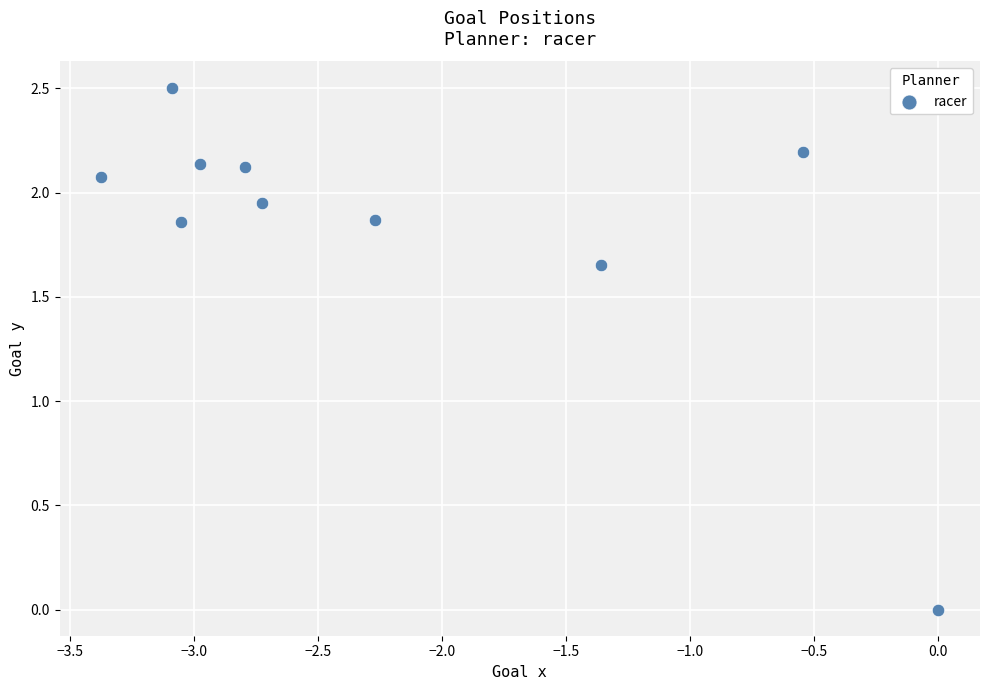

What is the range of X values (max minus min)?

3.4